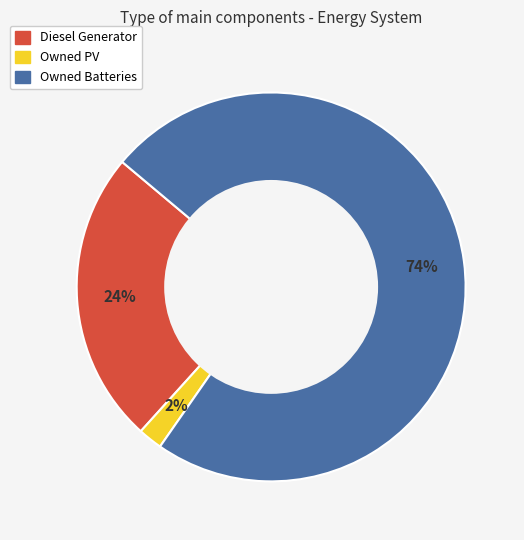

Between Owned PV and Owned Batteries, which is larger?

Owned Batteries